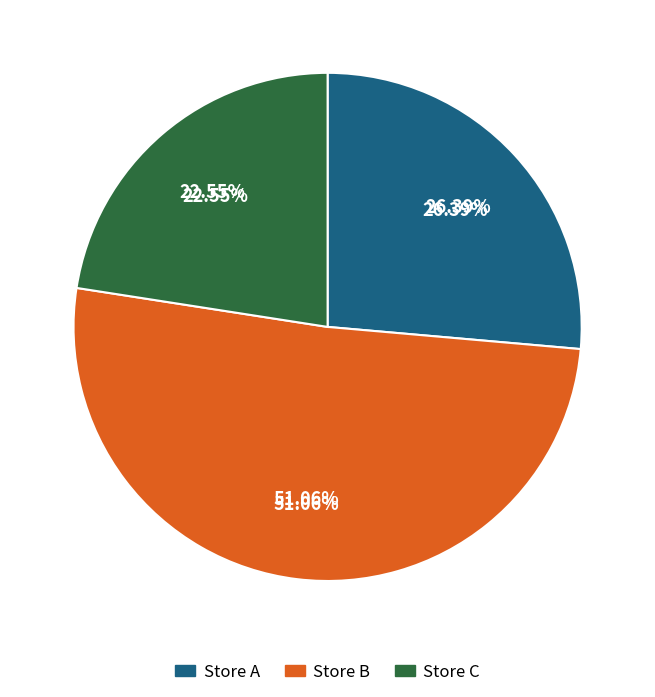

How many slices are in this pie chart?

3